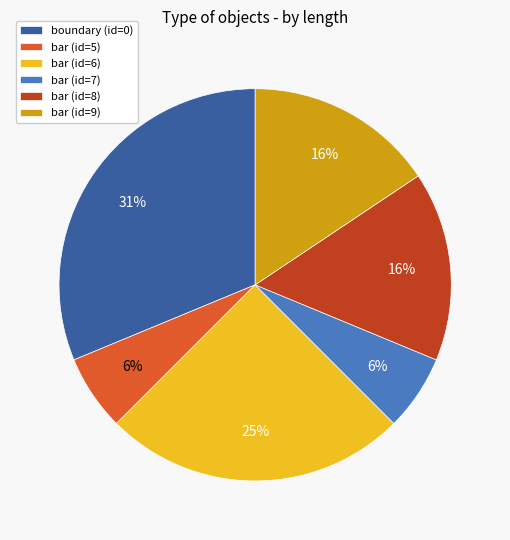

Which has a higher value, bar (id=9) or bar (id=7)?

bar (id=9)